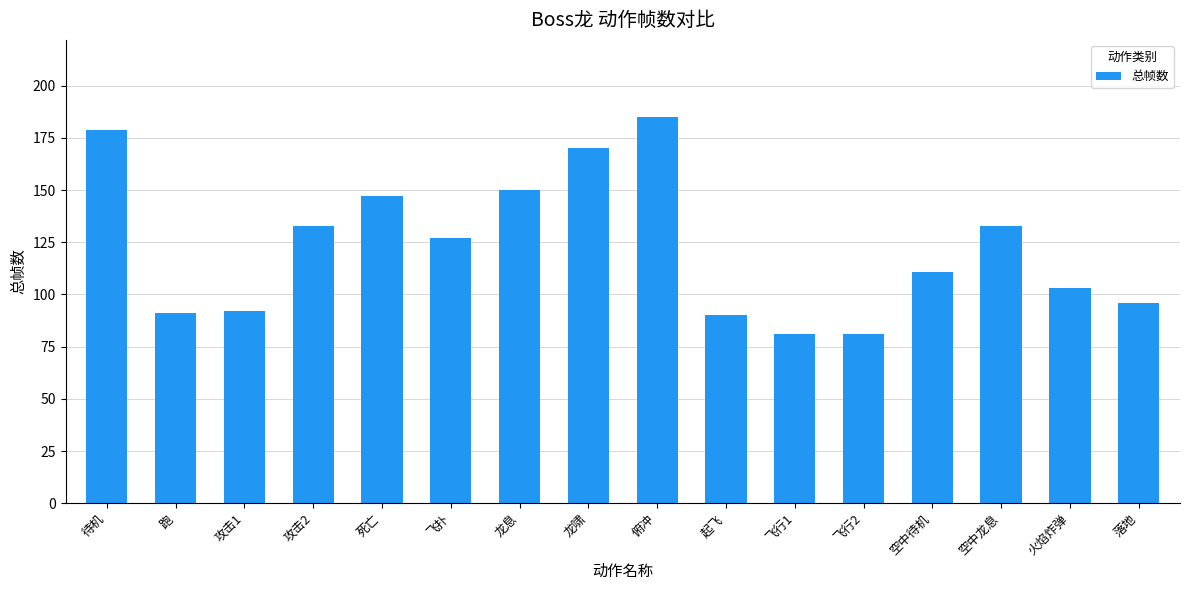

What is the greatest value displayed?

185